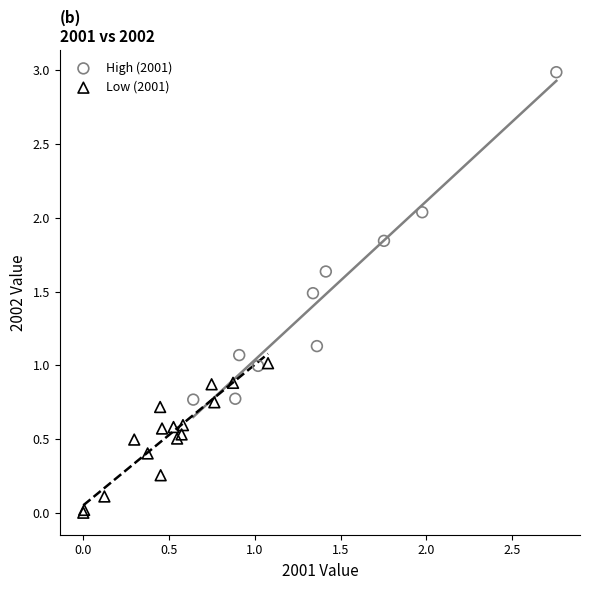

Which series has the widest spread of Y values?

High (2001)